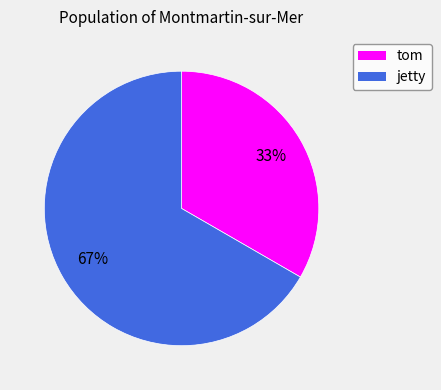

What is the ratio of the value at jetty to the value at tom?

2.0